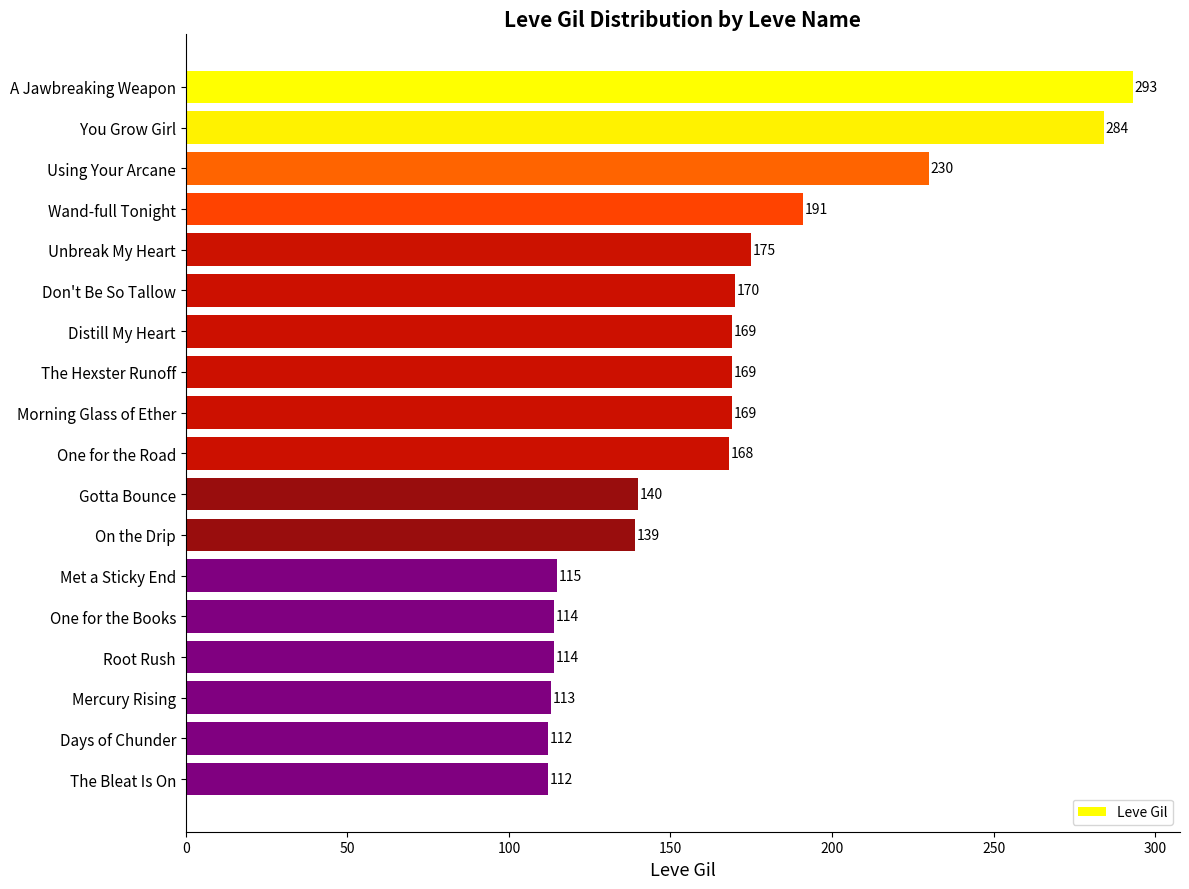

Does the chart contain stacked bars?

No